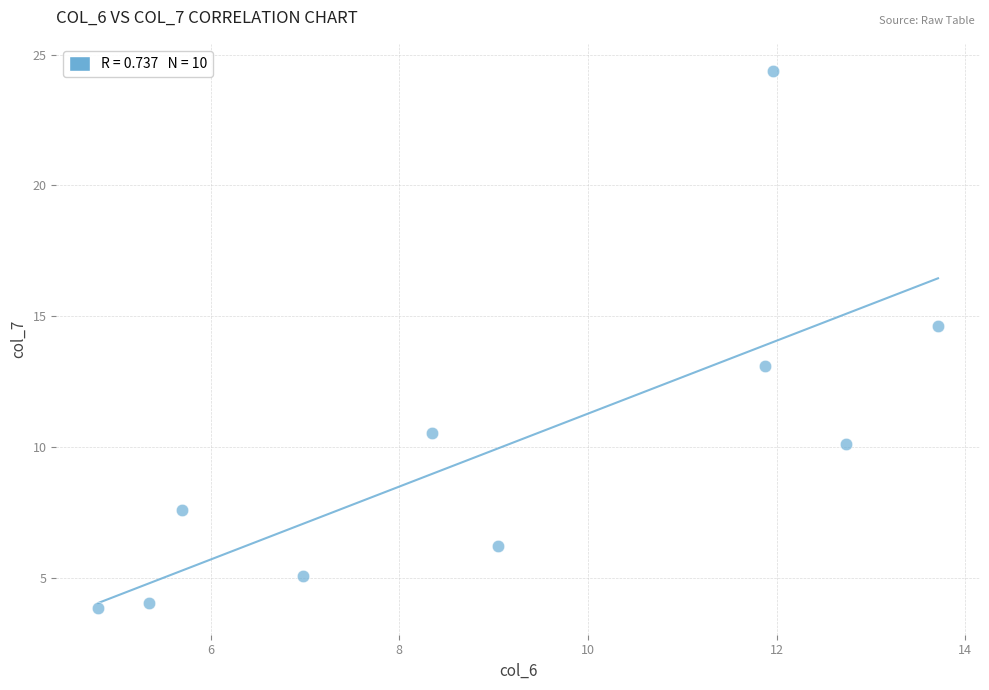

What is the range of Y values (max minus min)?

20.5